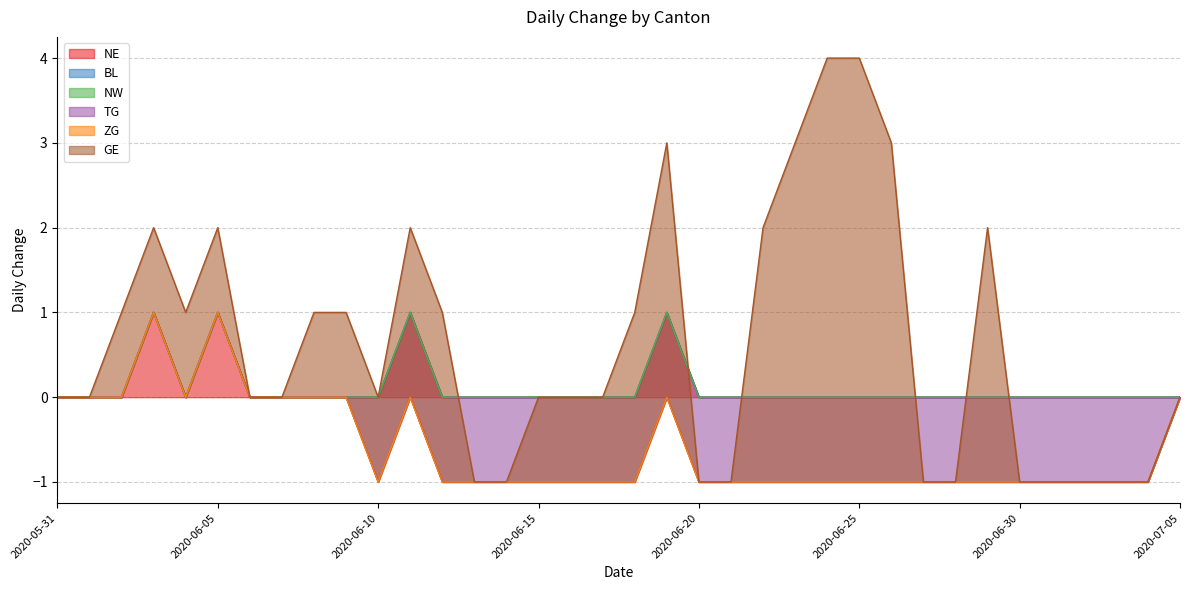

Which series has the largest total across all categories?

GE